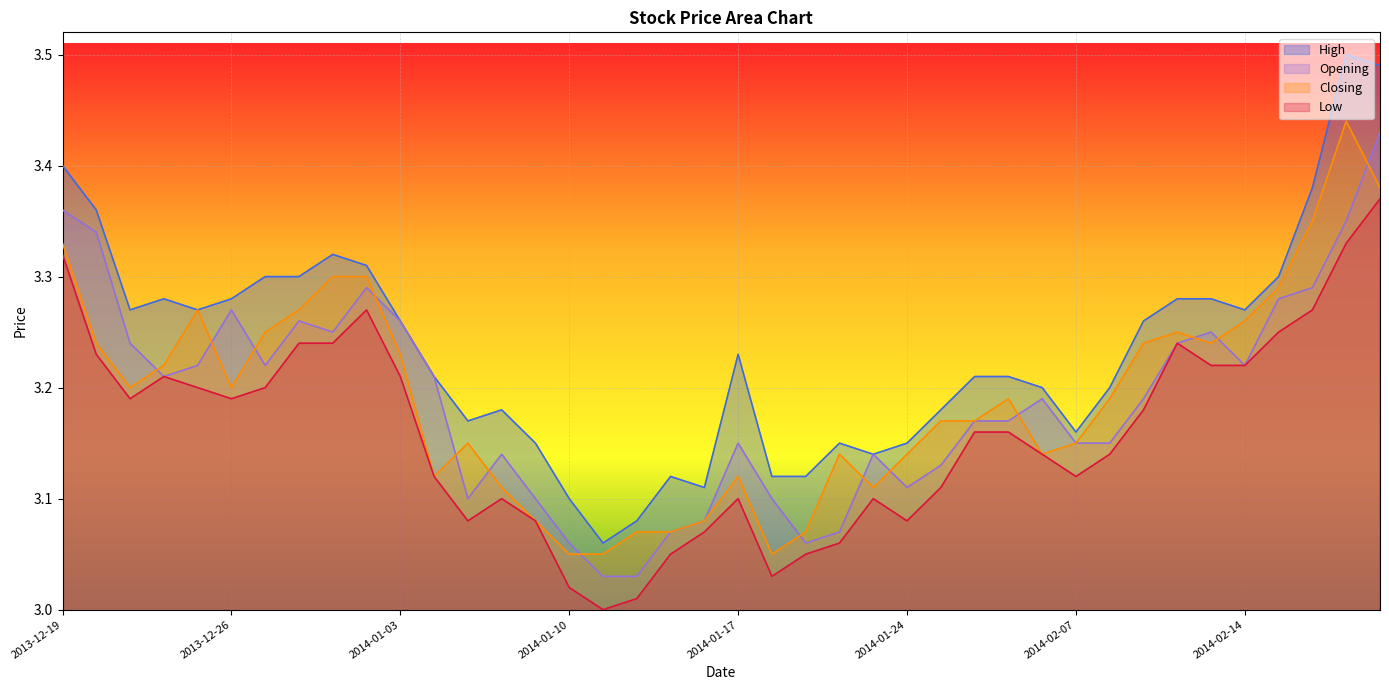

True or false: Low and Opening cross at least once.

False